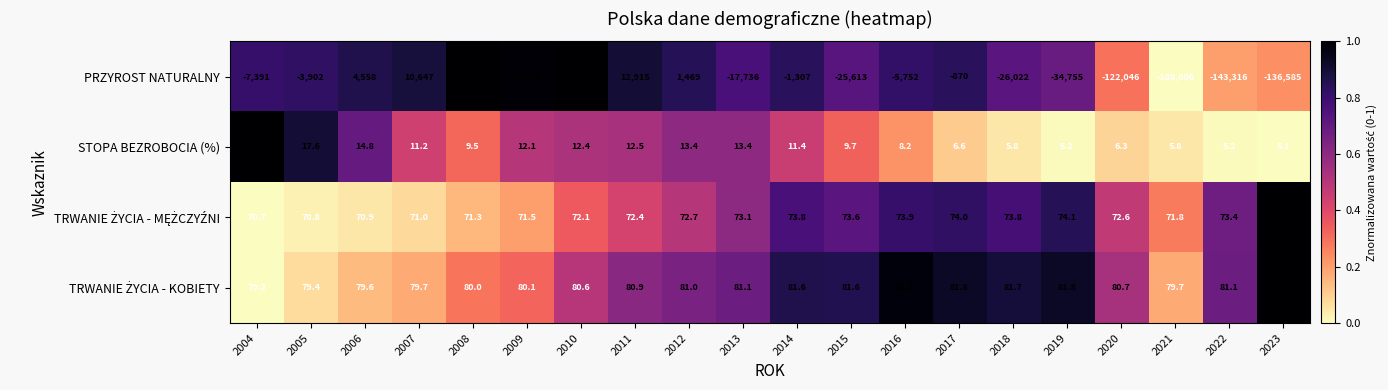

At which category is the sum across all series the highest?

2008